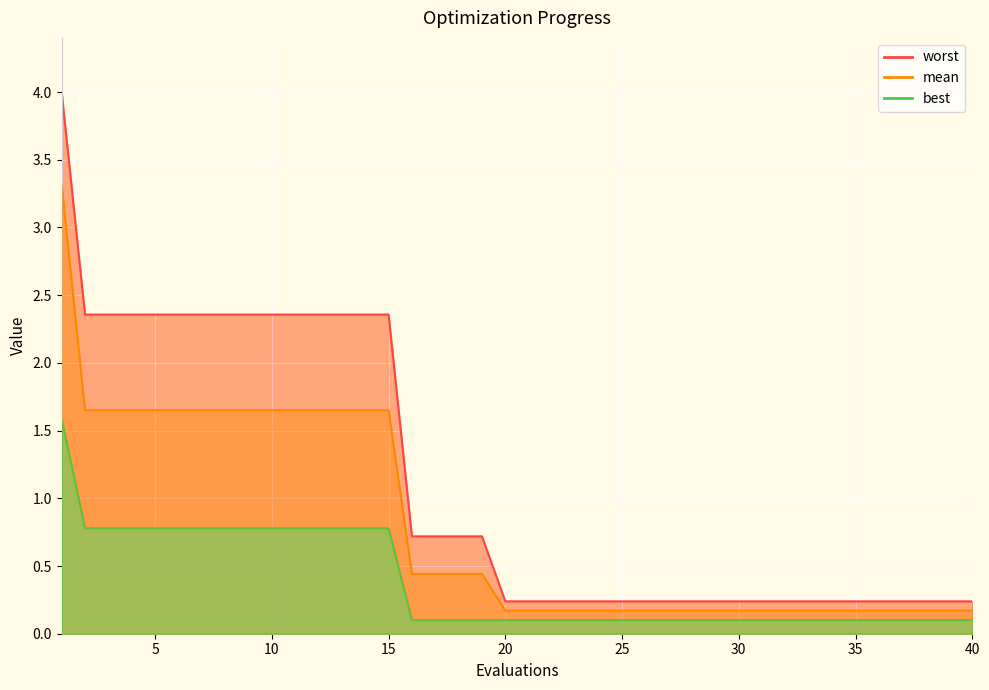

What is the spread (max minus min) of values at 19?

0.6